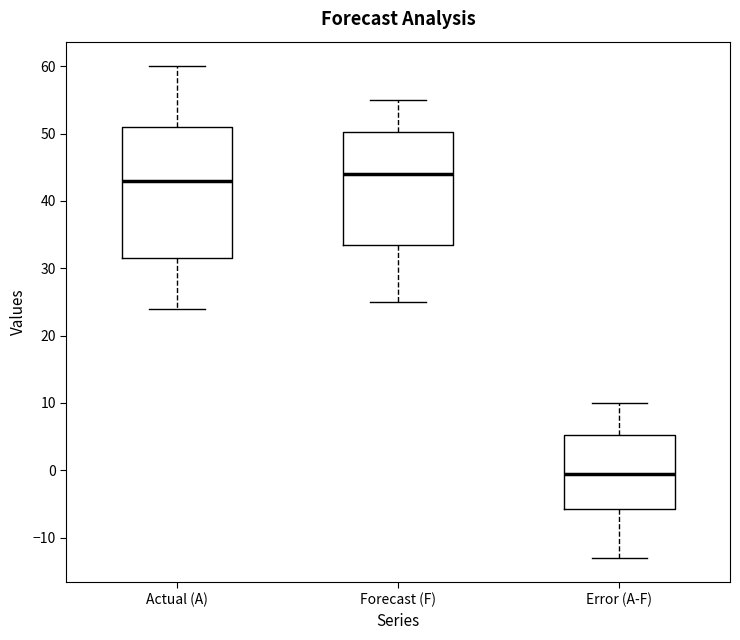

Which box is the tallest, from its lower edge to its upper edge?

Actual (A)